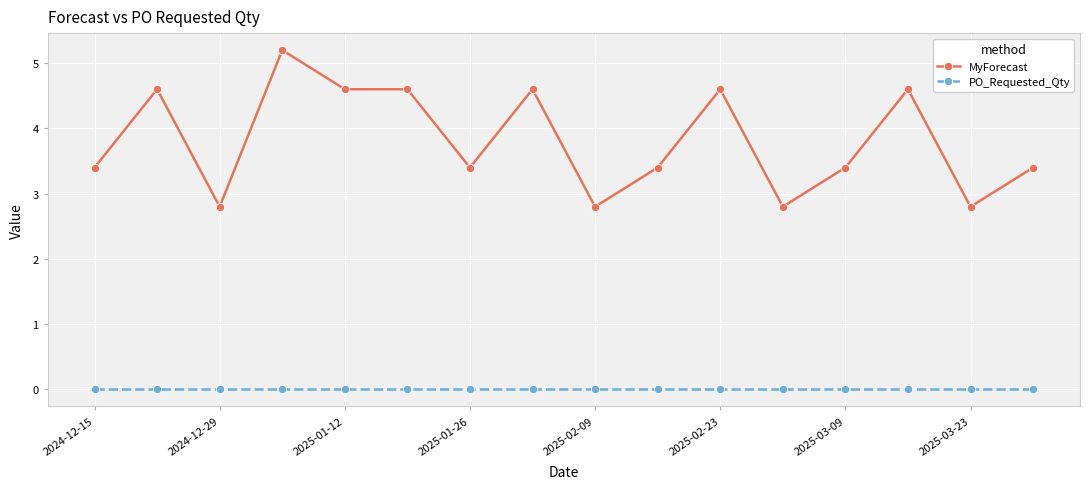

Which series has the widest spread of values?

MyForecast